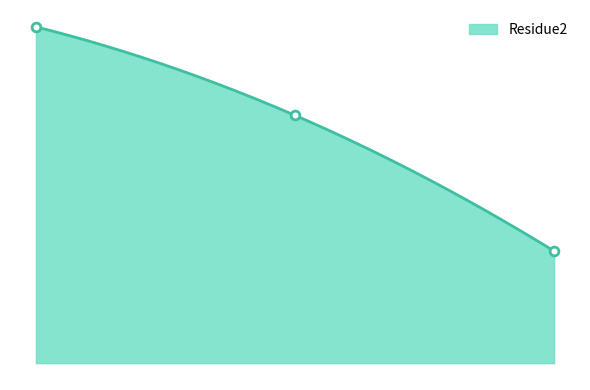

Between 28 and 28, which is larger?

28